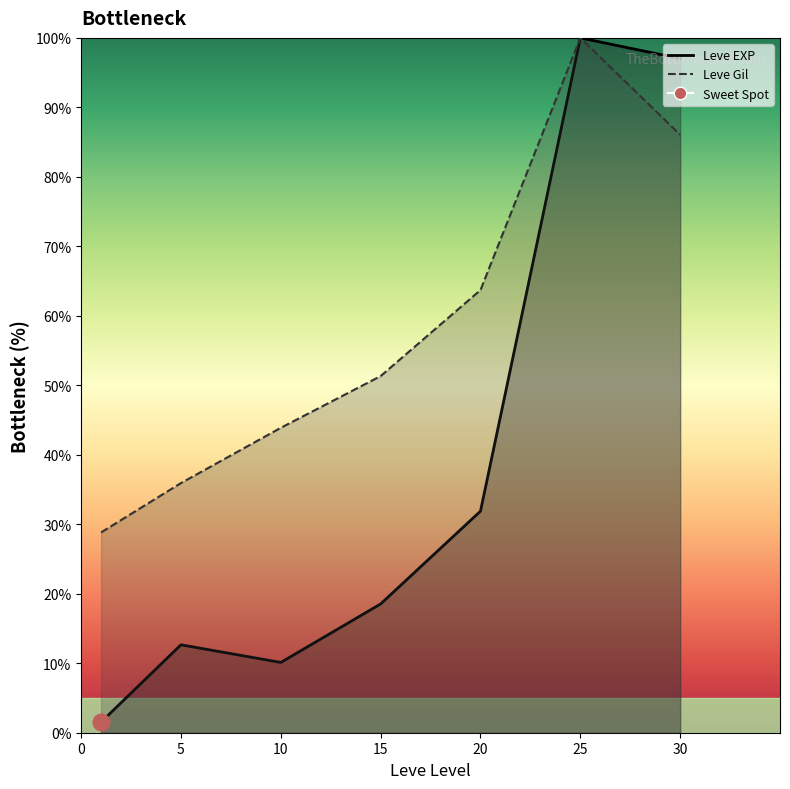

Where is the first local maximum for Leve Gil line?

25